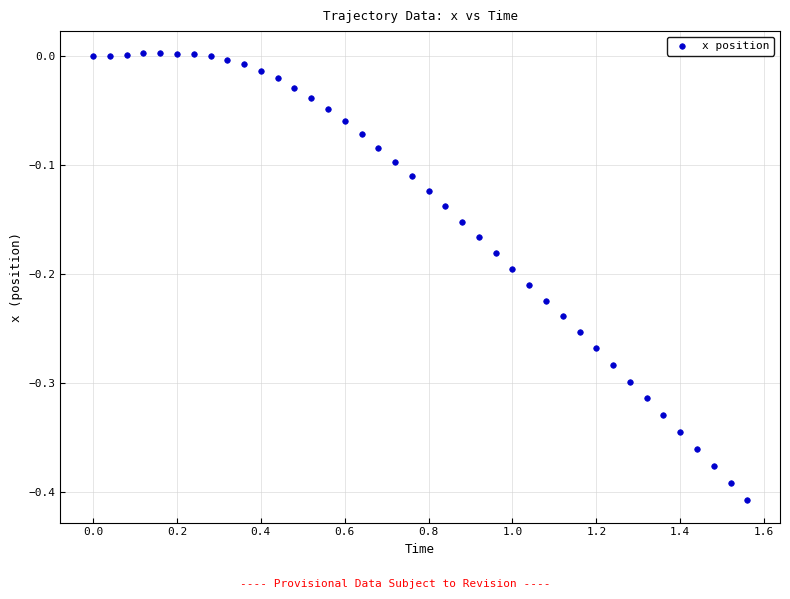

What is the range of X values (max minus min)?

1.6